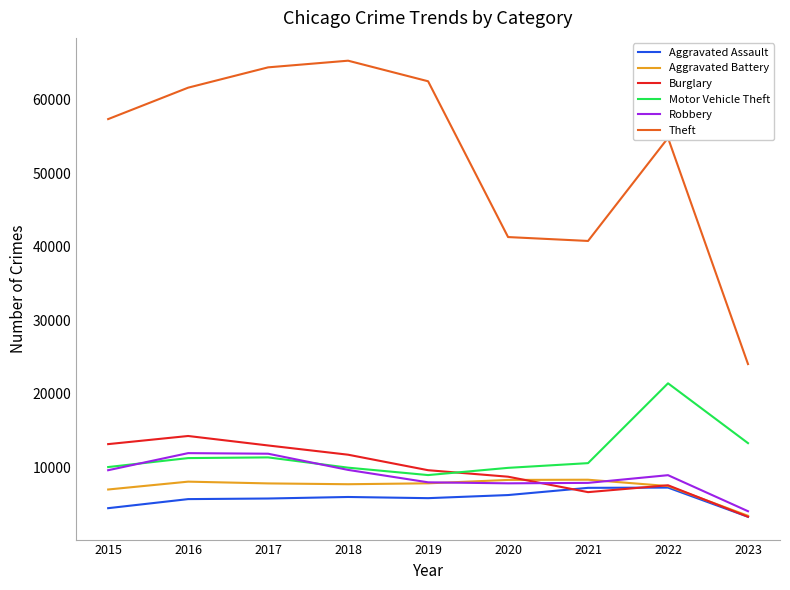

Which series has the widest spread of values?

Theft